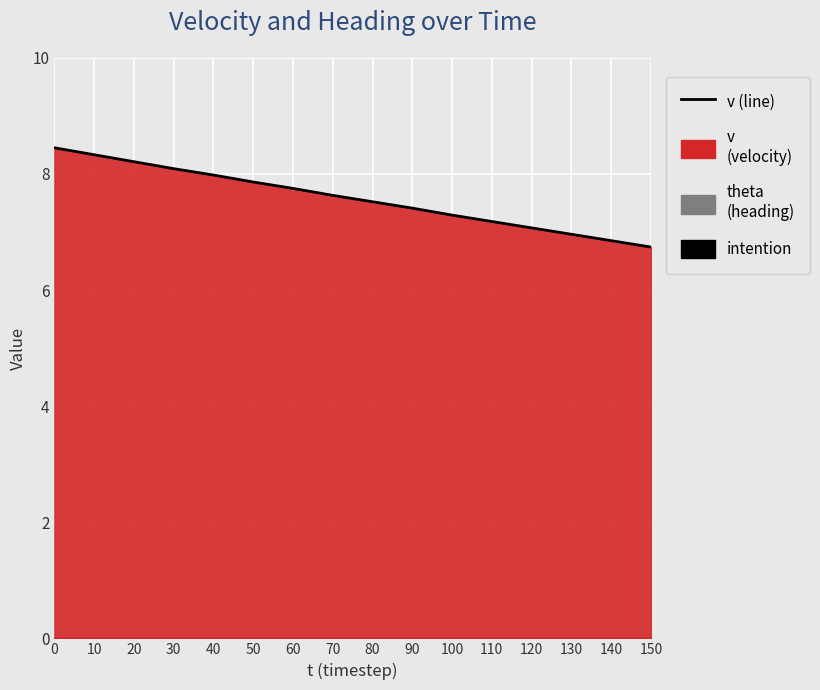

What is the minimum value shown in the chart?

6.7